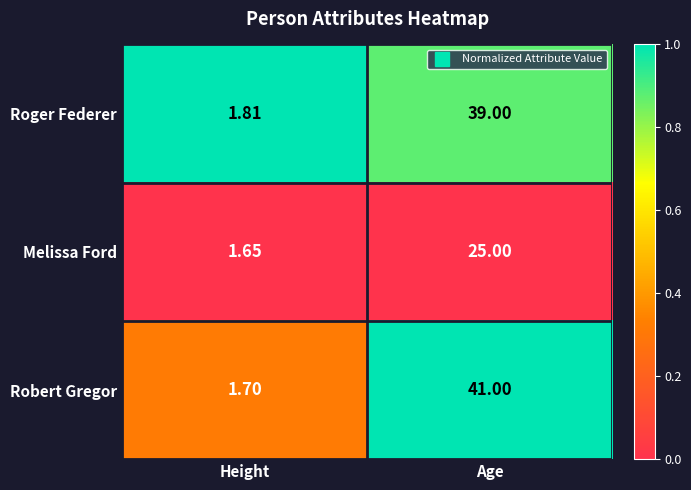

Which series has the widest spread of values?

Robert Gregor